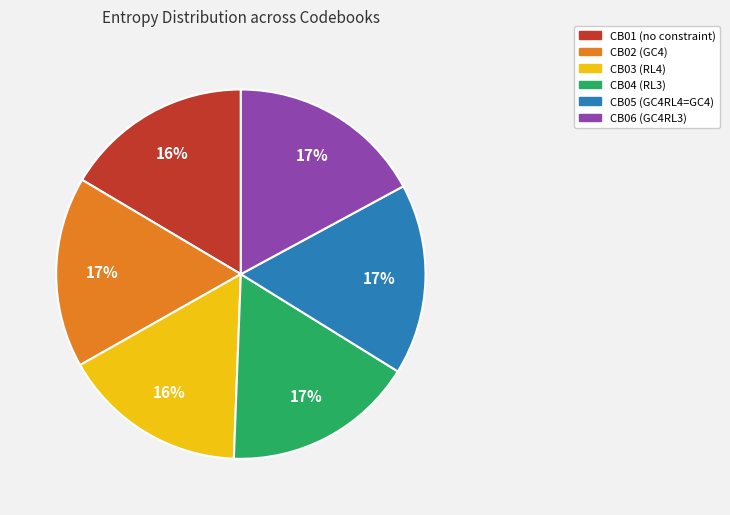

What percentage is the CB05 slice, to the nearest percent?

17%